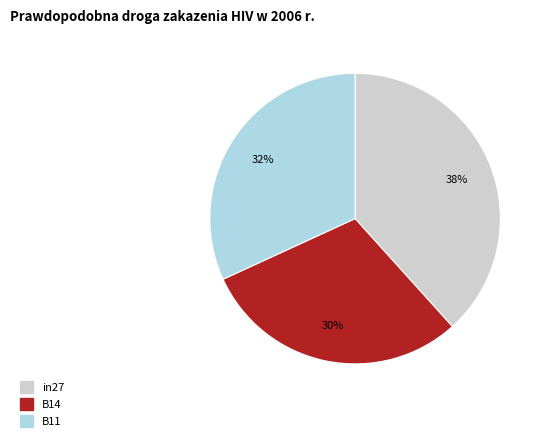

How many slices are in this pie chart?

3